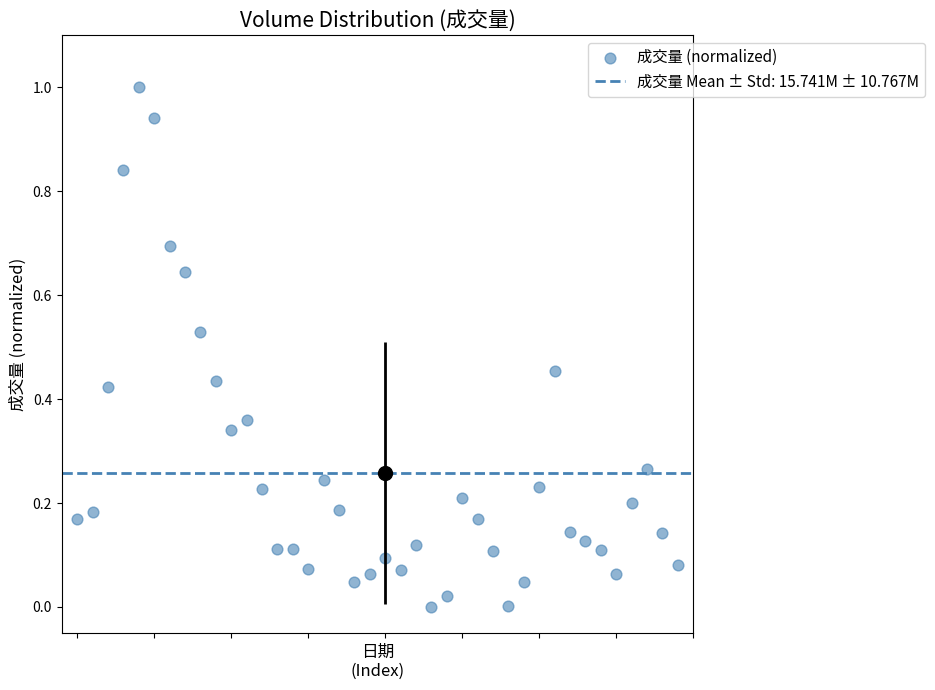

Count the number of points in this scatter plot.

40